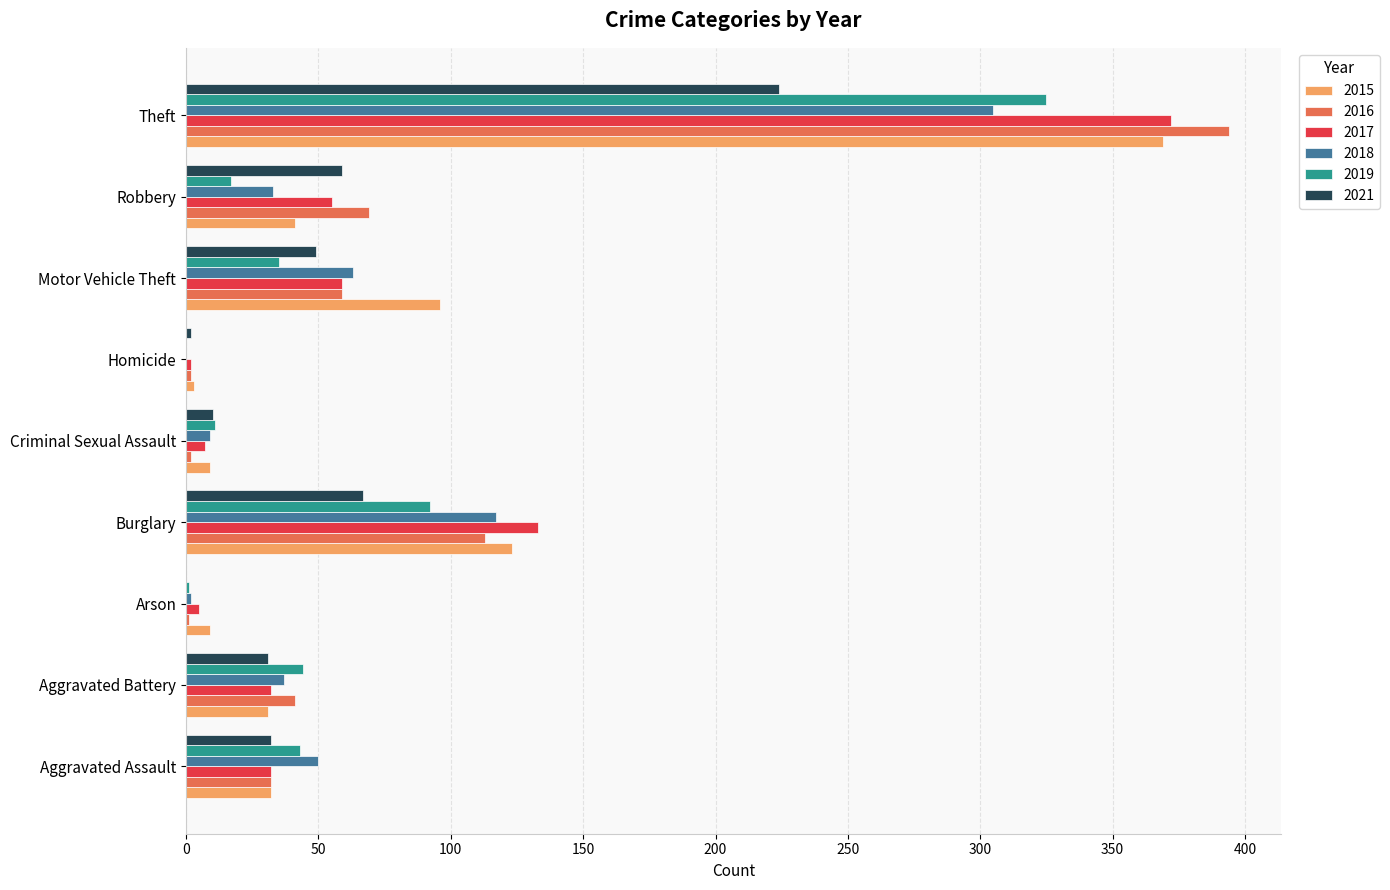

Is it true that 2018 equals 37 at Aggravated Battery?

True